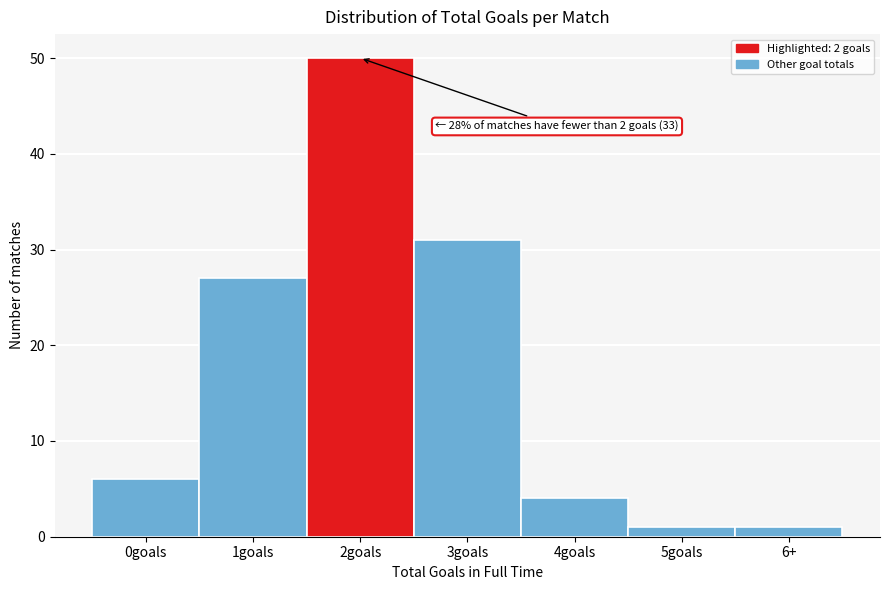

Reading right to left, transcribe all the data shown in this chart.

1	1	4	31	50	27	6